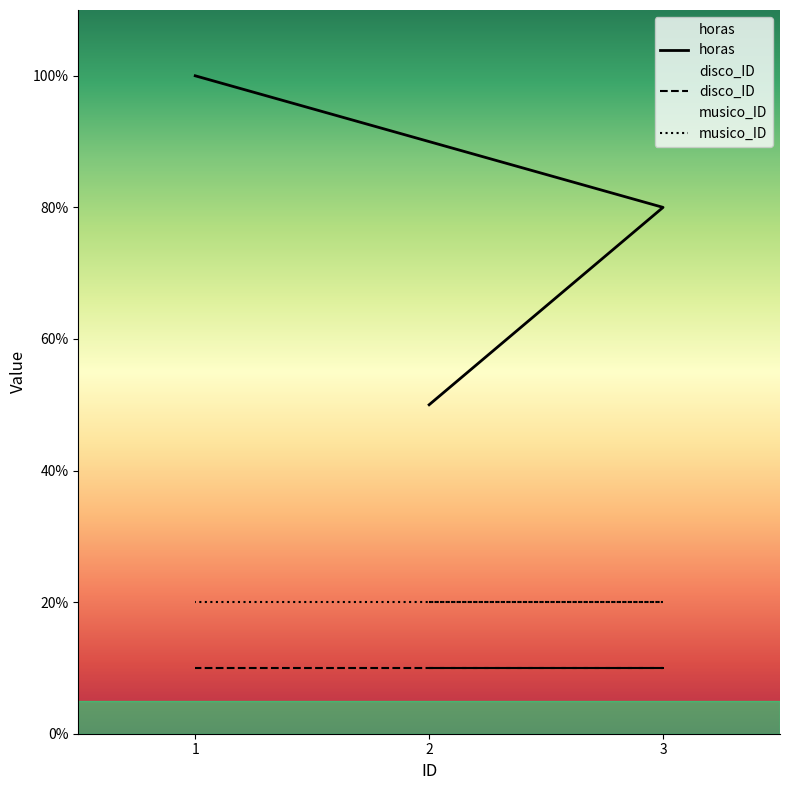

Which category has the lowest value in the disco_ID series?

2